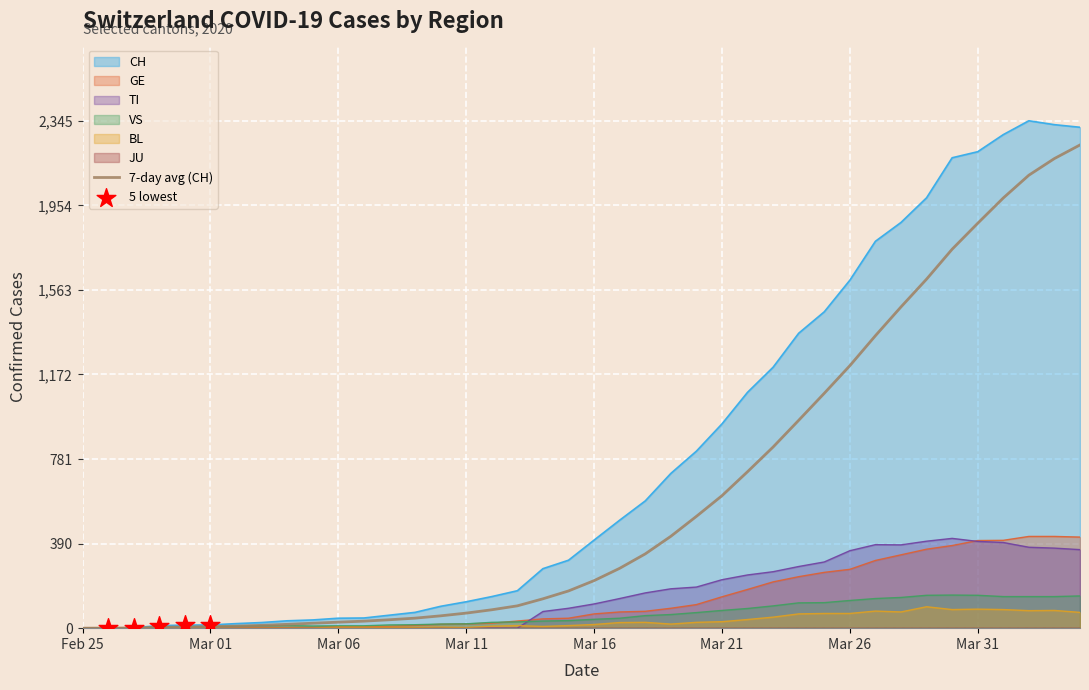

At how many categories does at least one series exceed 674?

17